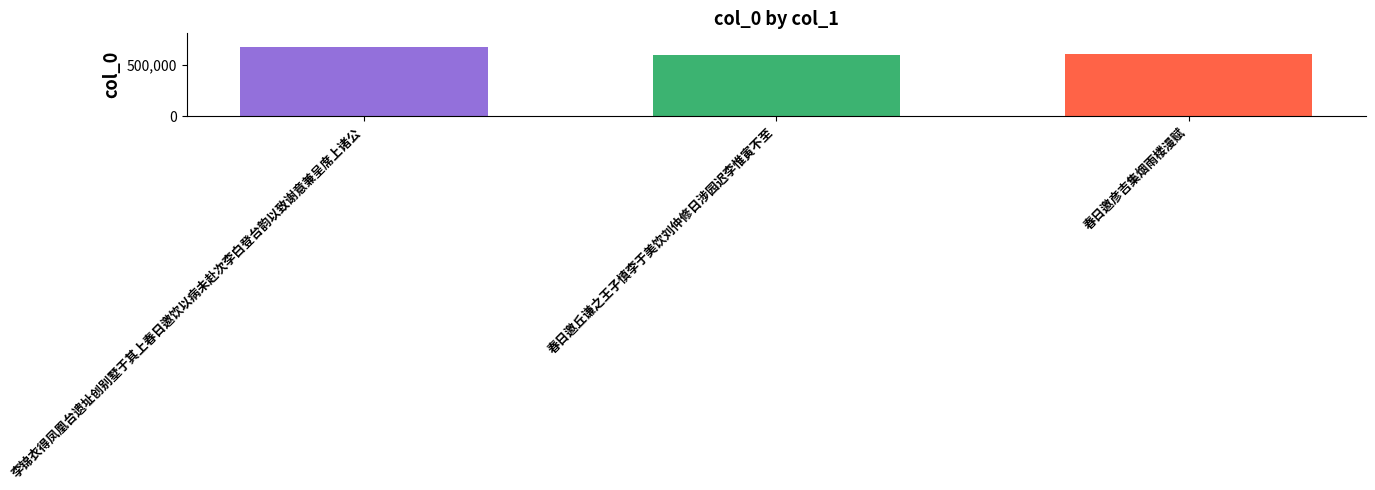

List the labels in order of value, smallest first.

春日邀丘谦之王子慎李于美饮刘仲修日涉园迟李惟寅不至, 春日邀彦吉集烟雨楼漫赋, 李锦衣得凤凰台遗址创别墅于其上春日邀饮以病未赴次李白登台韵以致谢意兼呈席上诸公